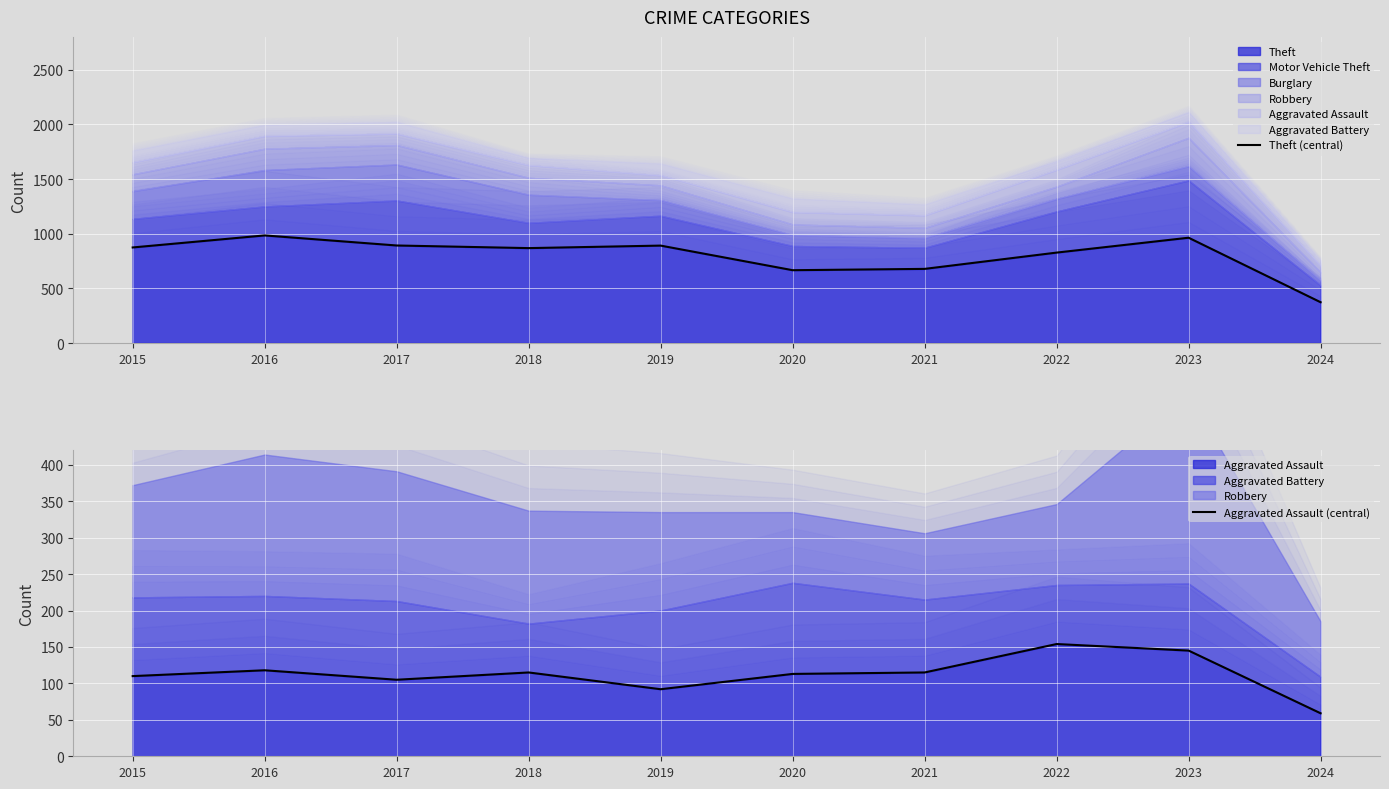

What is the difference between the Aggravated Assault (central) values at 2023 and 2015?

35